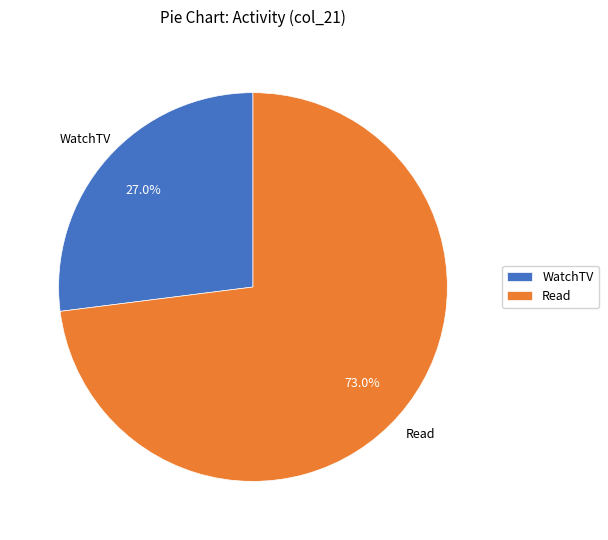

How many slices are in this pie chart?

2